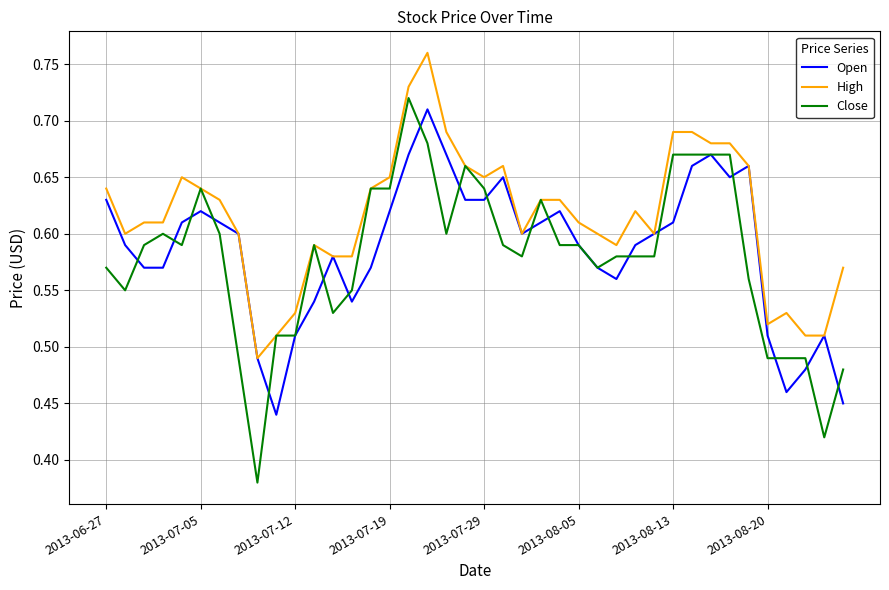

What are all the series names shown in the legend?

Open, High, Close